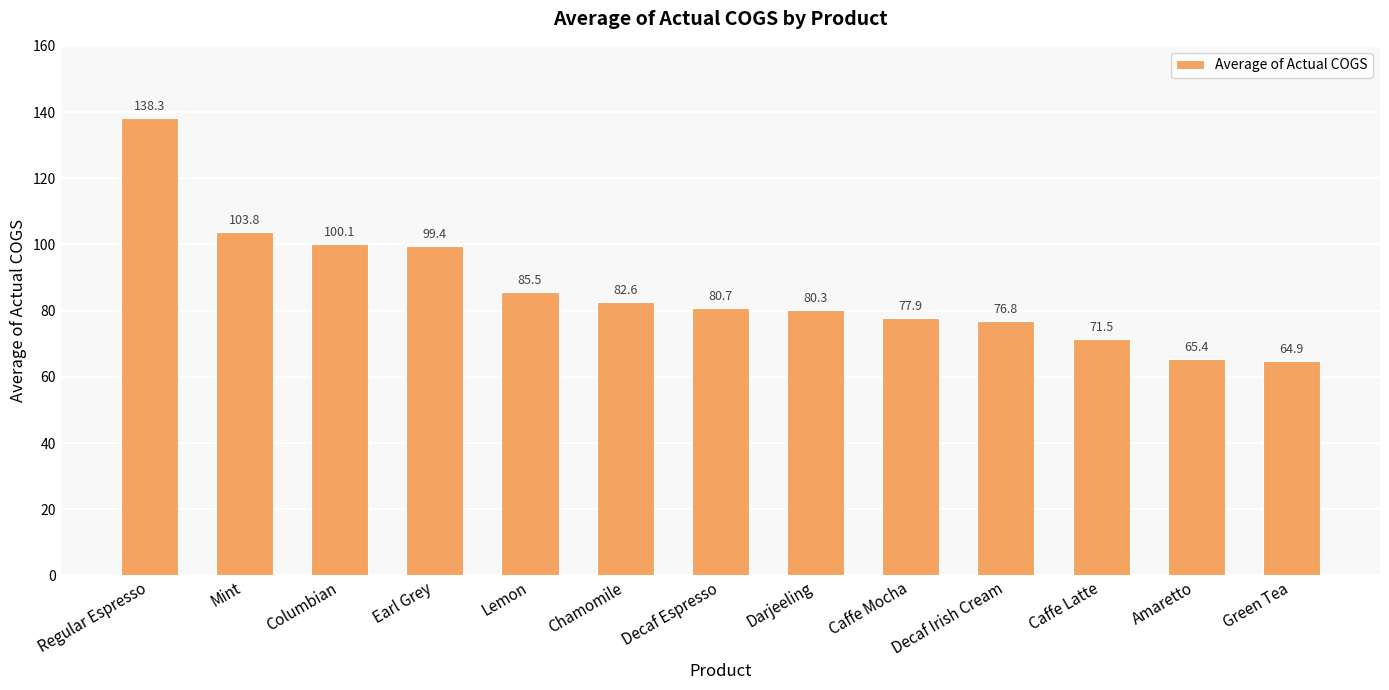

List the labels in order of value, smallest first.

Green Tea, Amaretto, Caffe Latte, Decaf Irish Cream, Caffe Mocha, Darjeeling, Decaf Espresso, Chamomile, Lemon, Earl Grey, Columbian, Mint, Regular Espresso